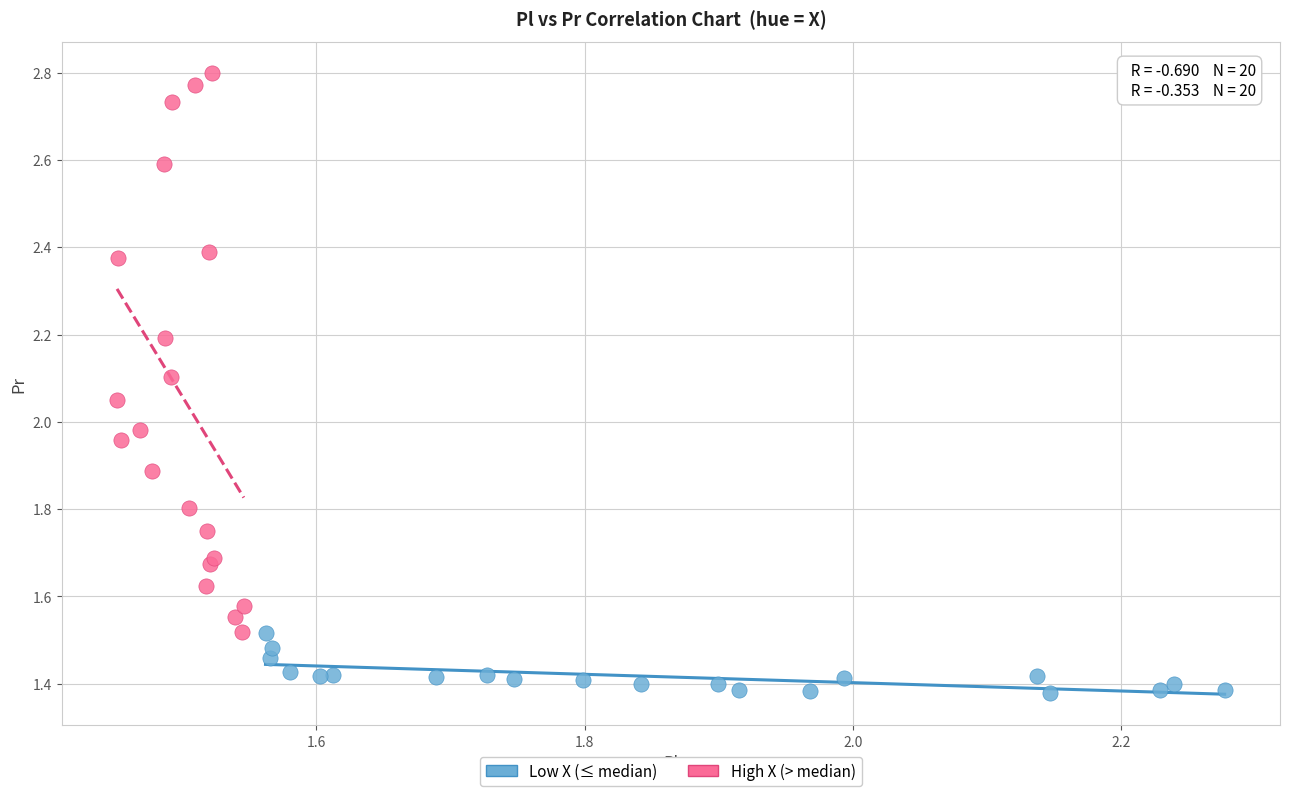

Which series reaches the minimum Y coordinate?

Low X (≤ median)